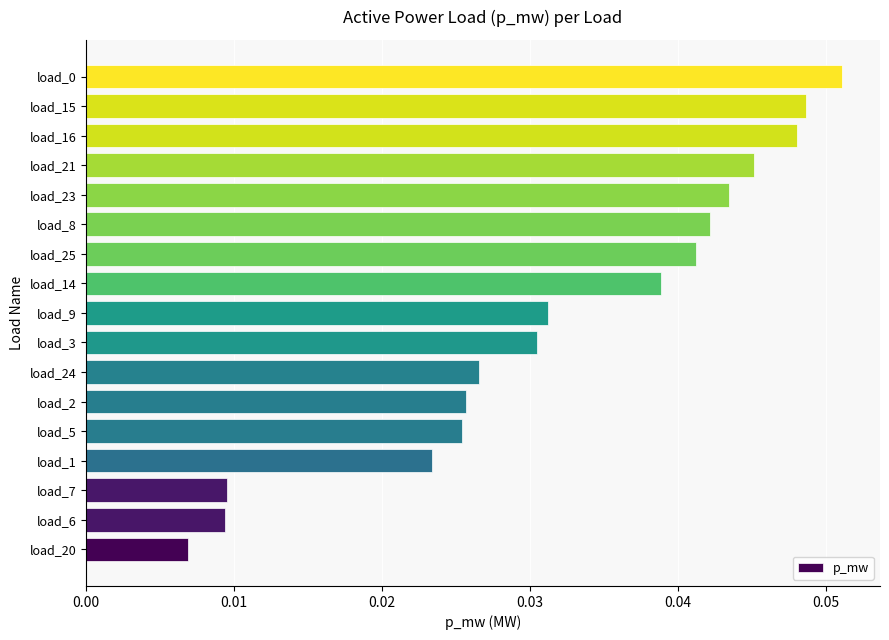

How many data points does each series have?

17